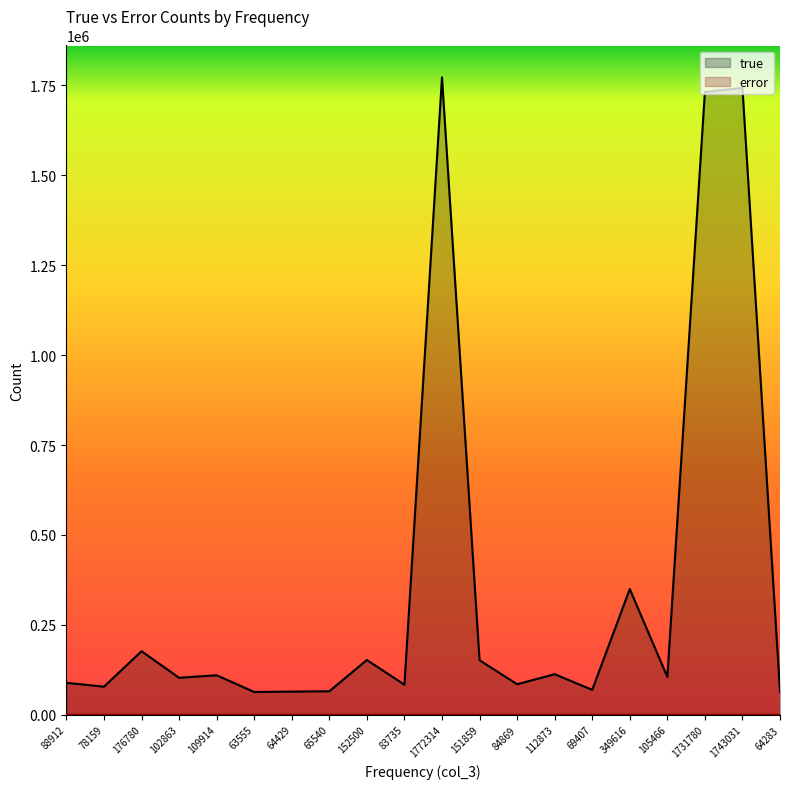

Where does the true series first go above 105287?

176780